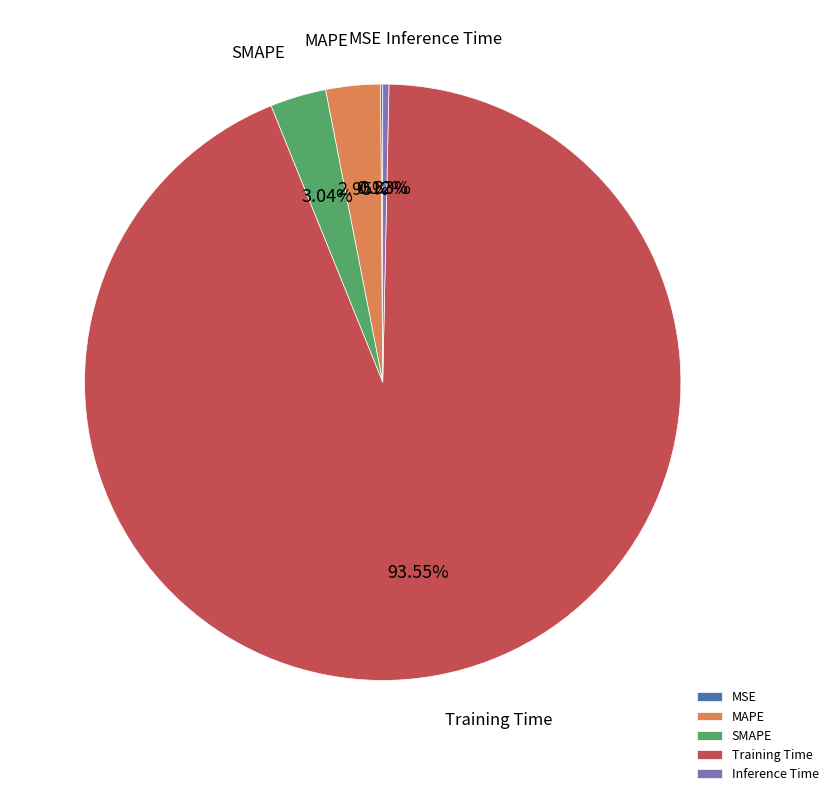

Which category has the biggest portion of the pie?

Training Time